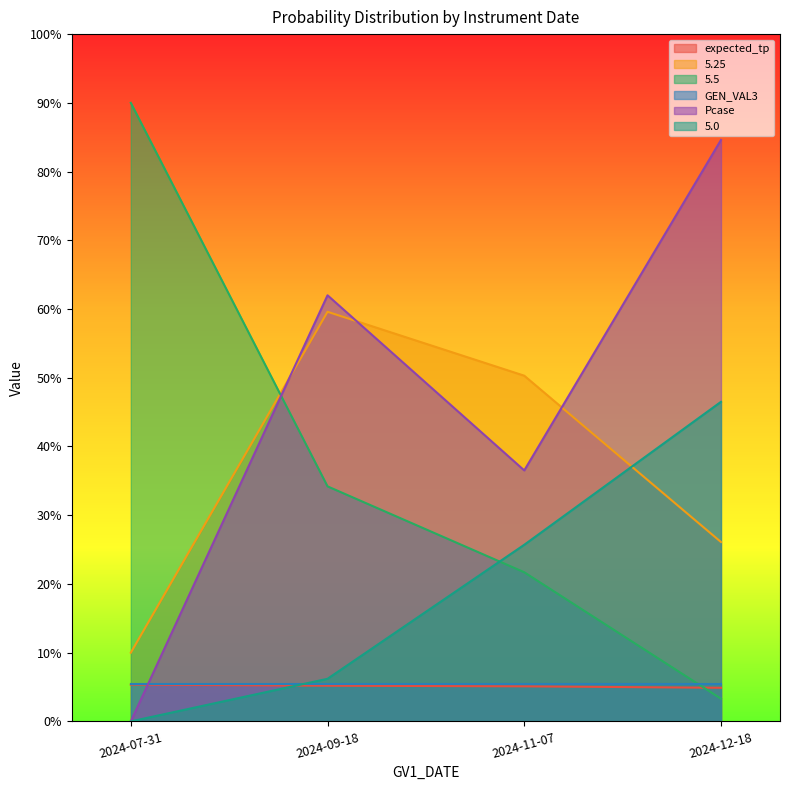

Which series changed the most between 2024-09-18 and 2024-12-18?

5.0